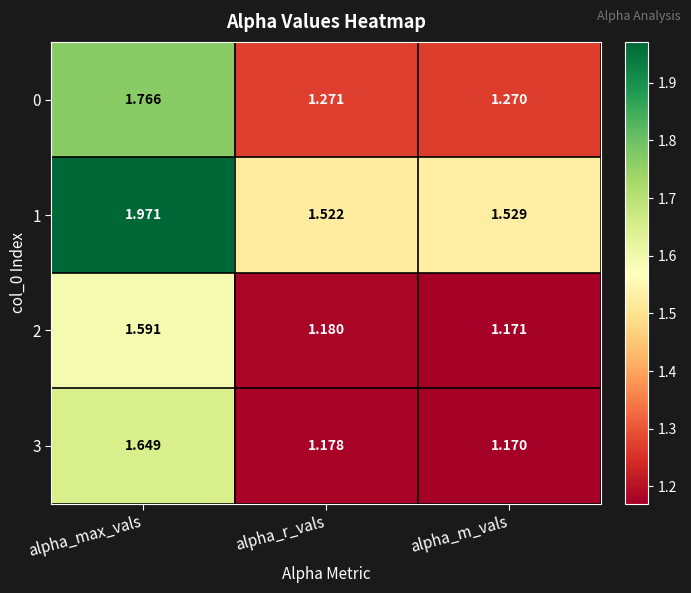

At which label does 0 reach its minimum?

alpha_m_vals